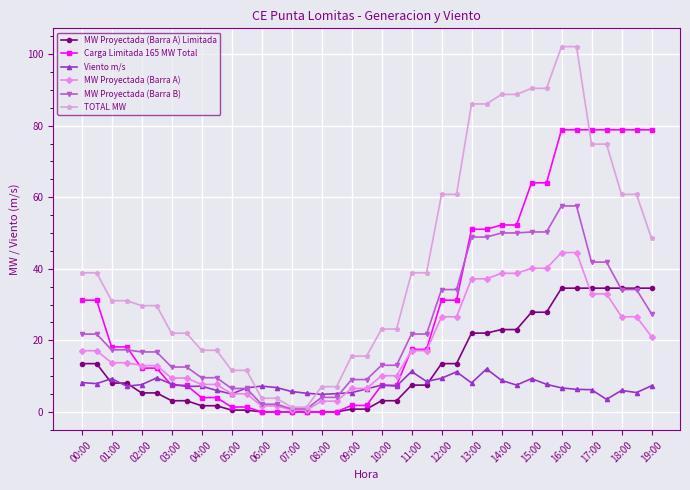

Which series has the widest spread of values?

TOTAL MW